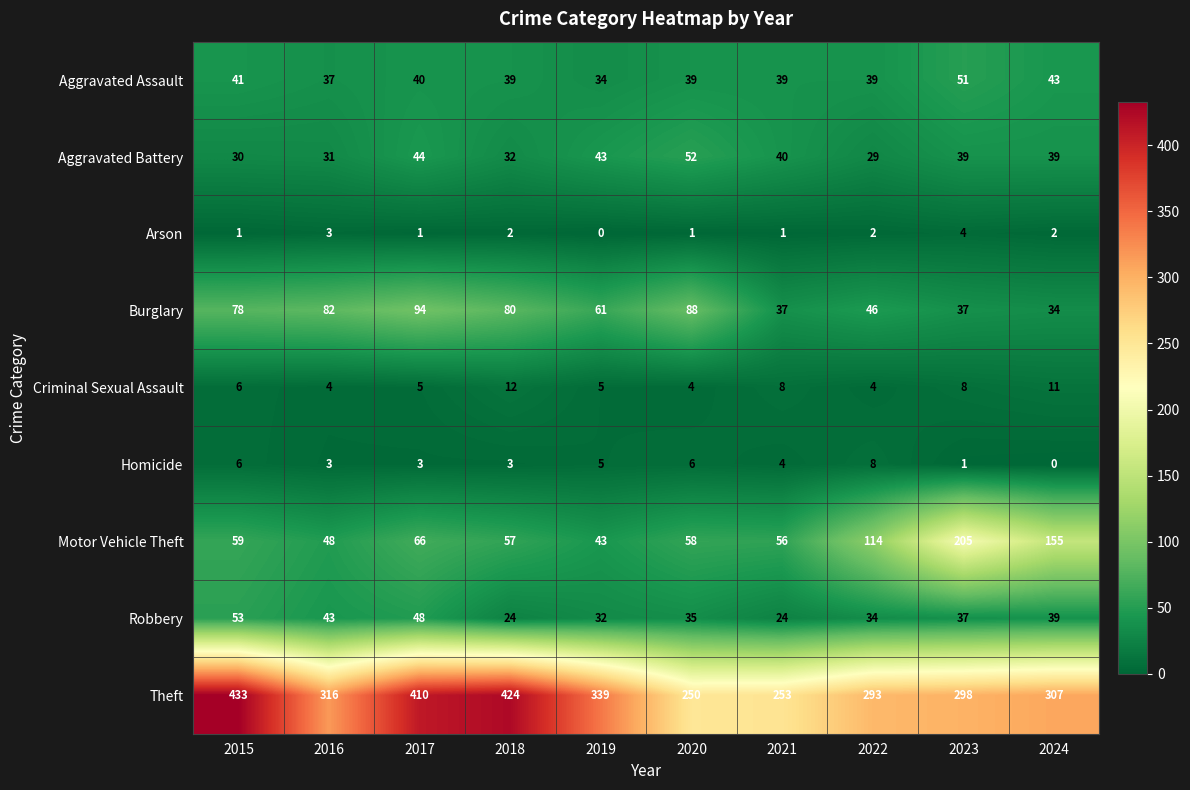

List the series in order of their peak value, lowest first.

Arson, Homicide, Criminal Sexual Assault, Aggravated Assault, Aggravated Battery, Robbery, Burglary, Motor Vehicle Theft, Theft